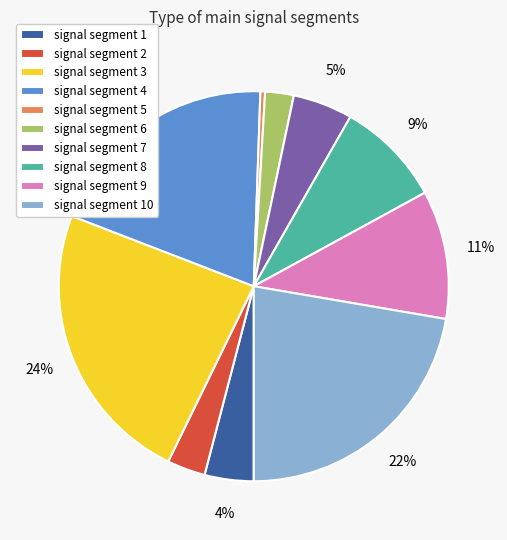

Does signal segment 1 account for over 50% of the chart?

No